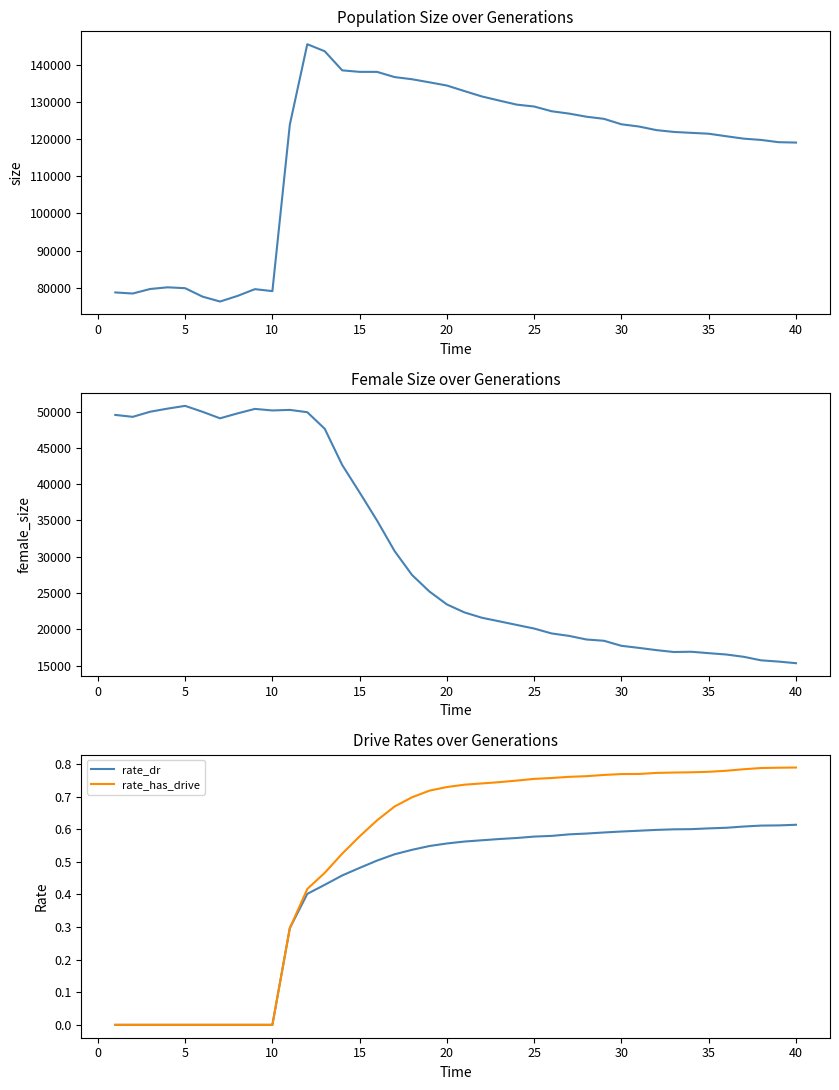

True or false: rate_has_drive and rate_dr intersect in this chart.

False